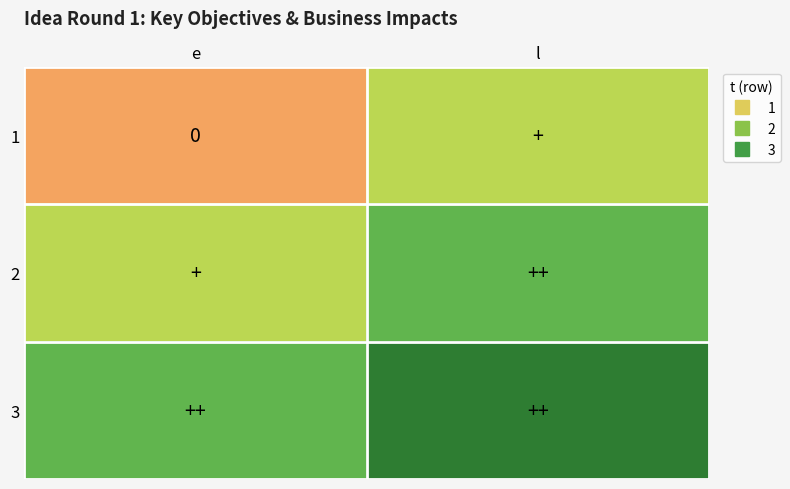

The 2 series shows 15 at e. True or false?

False